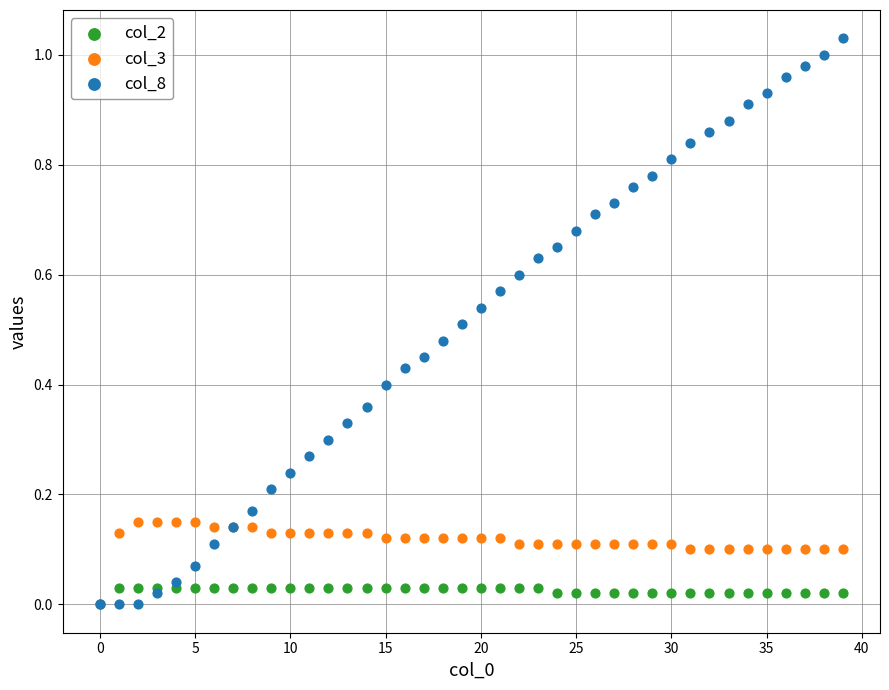

What are all the series names shown in the legend?

col_2, col_3, col_8